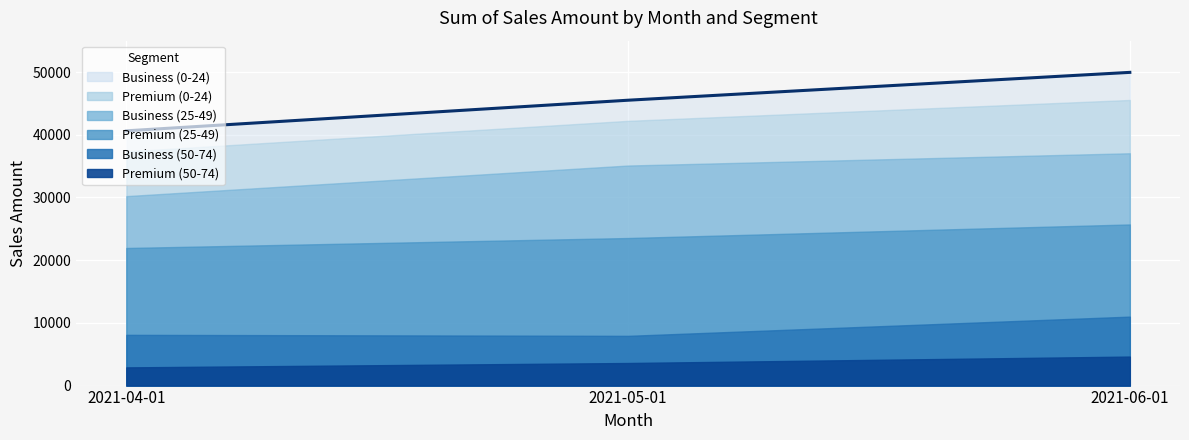

Does the chart display data point markers on the line(s)?

No